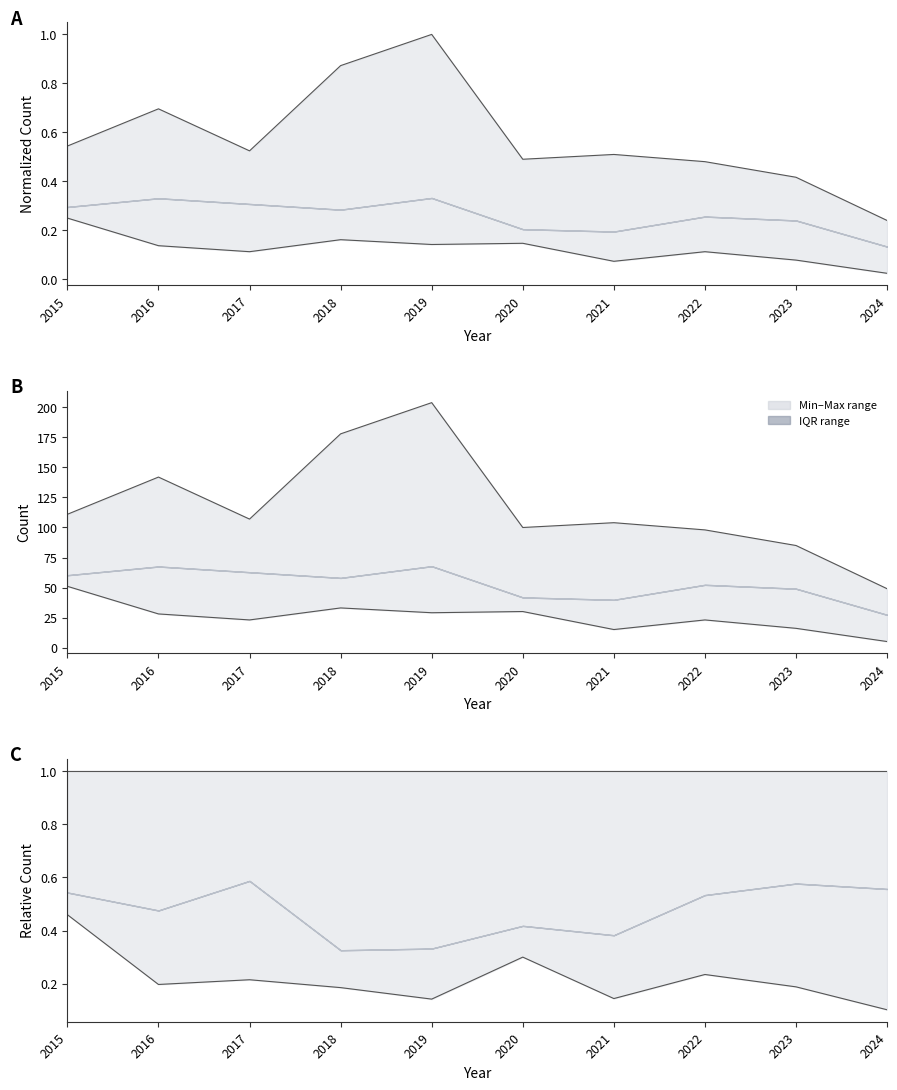

Where is upper line nearest to the value 1?

2015